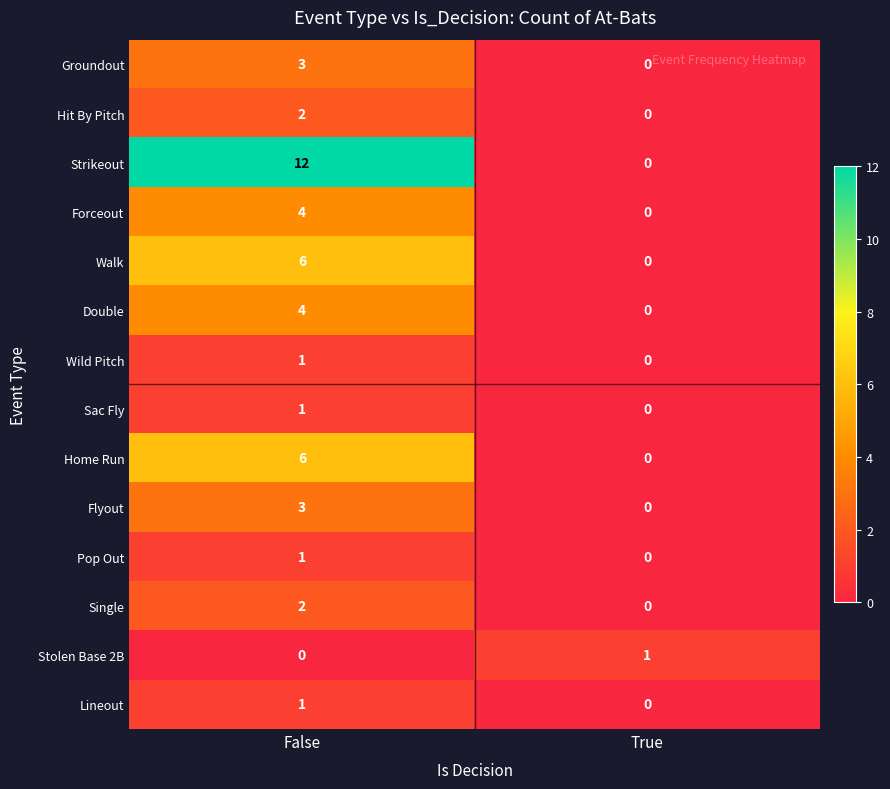

Between False and True, which series saw the biggest shift?

Strikeout